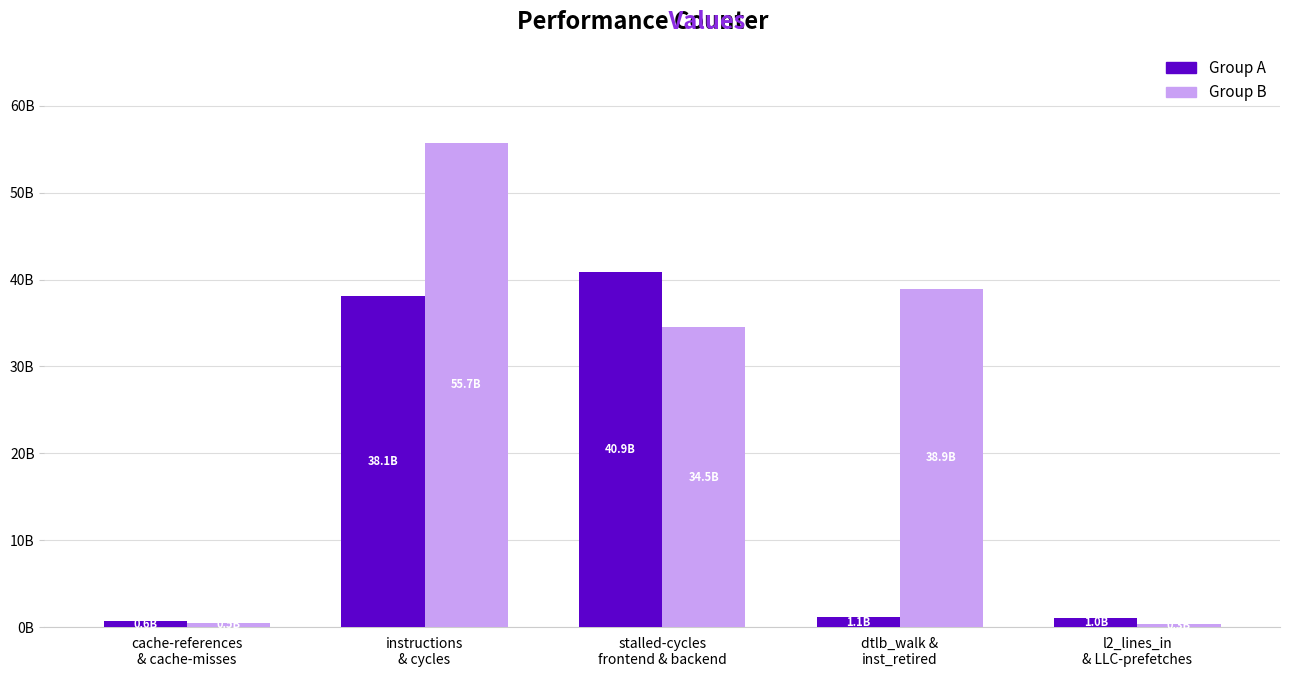

Between instructions
& cycles and l2_lines_in
& LLC-prefetches, which is larger?

instructions
& cycles